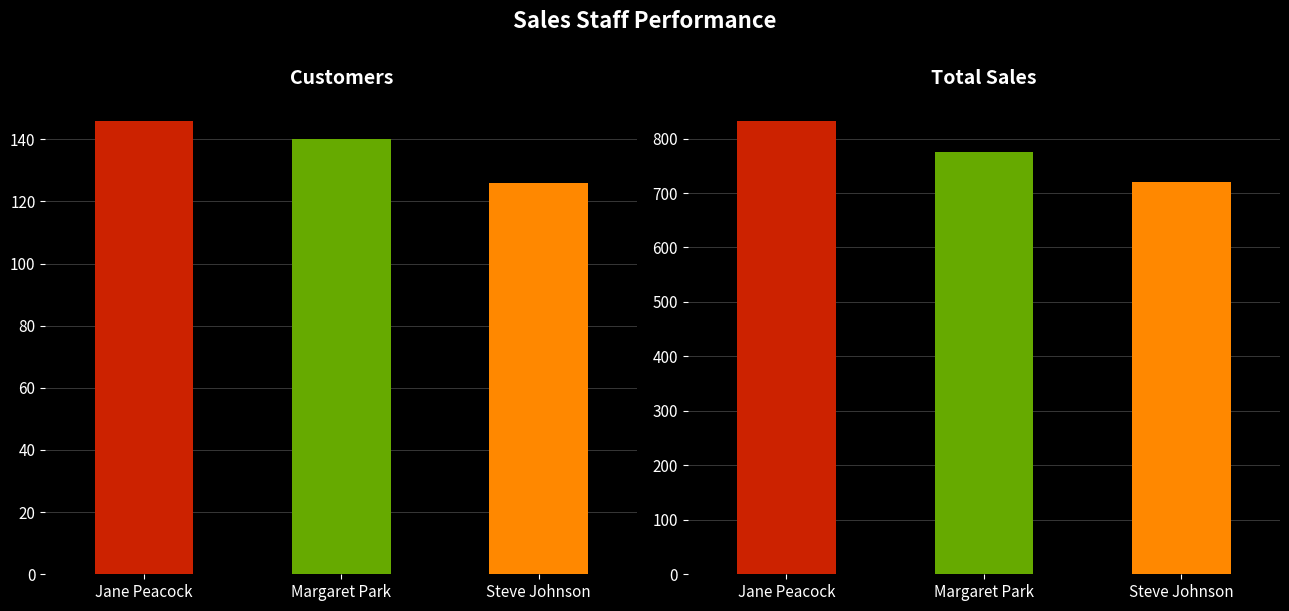

Reading left to right, extract all data points from this chart.

Customers: 146.0	140.0	126.0
Total_Sales: 833.0	775.4	720.2